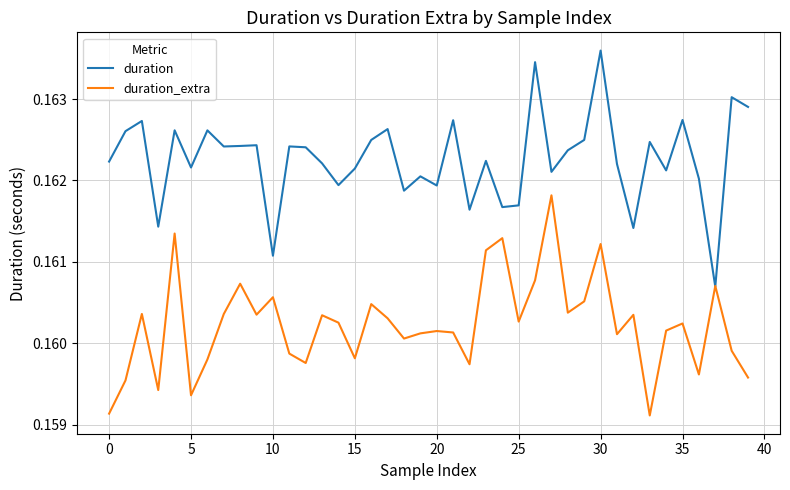

Does the chart have visible grid lines?

Yes